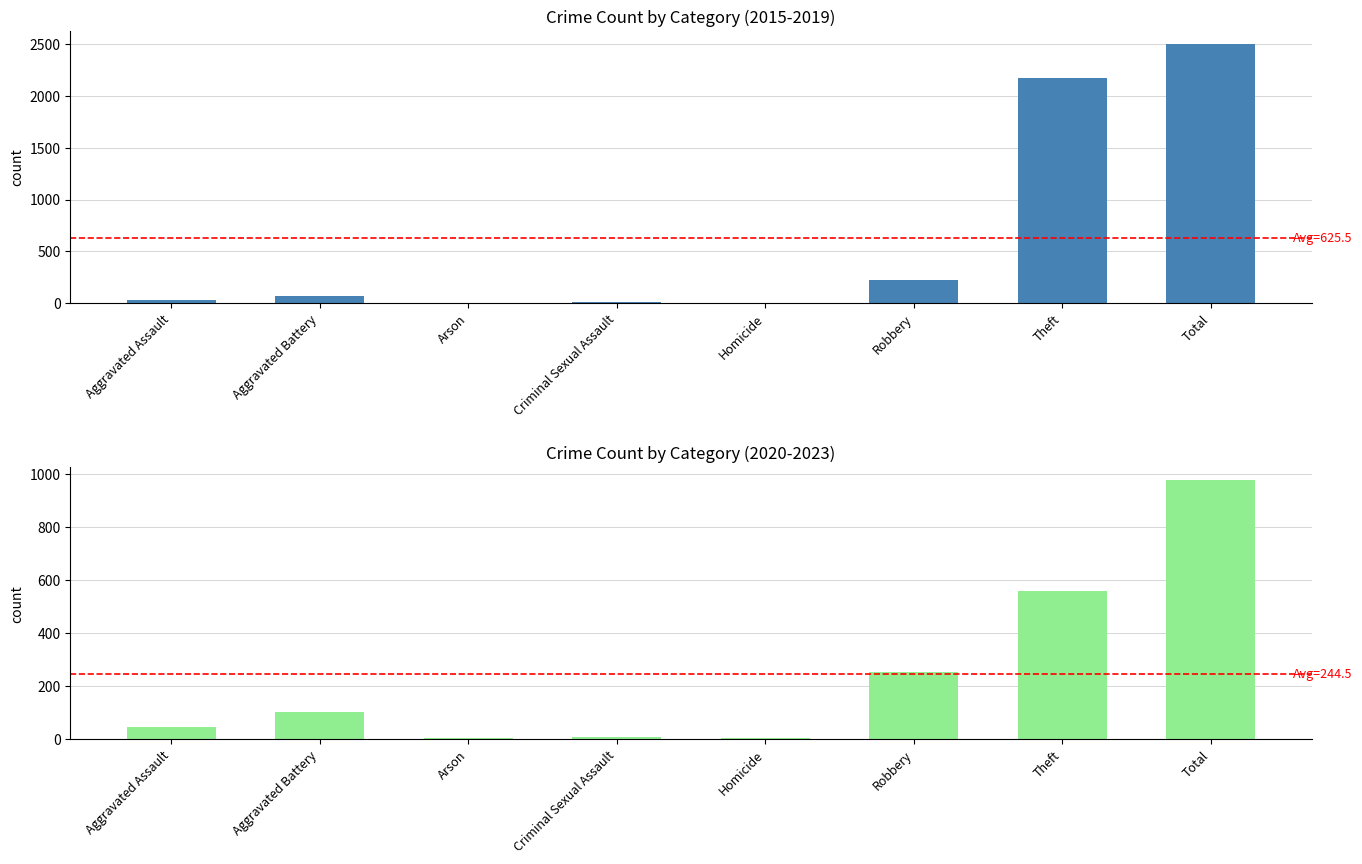

At which category is the sum across all series the highest?

Total